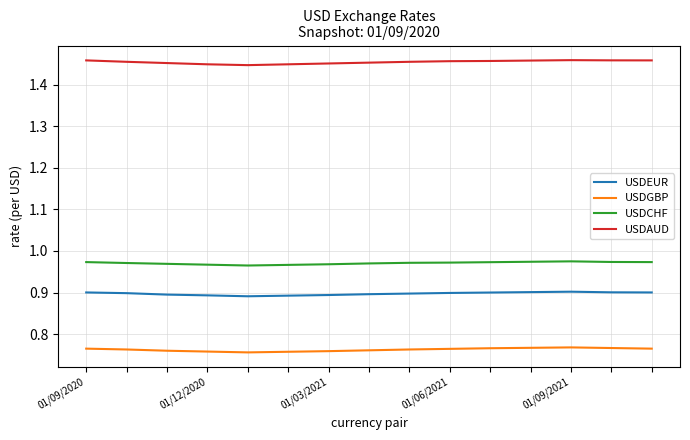

Rank the series by their maximum value, from highest to lowest.

USDAUD, USDCHF, USDEUR, USDGBP